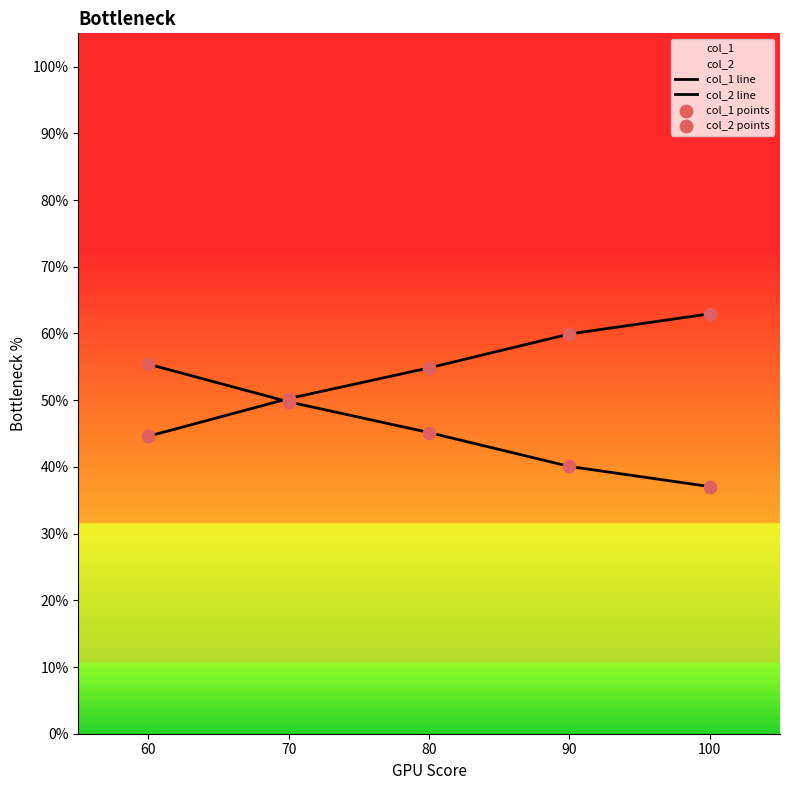

Which series has the largest total across all categories?

col_2 line